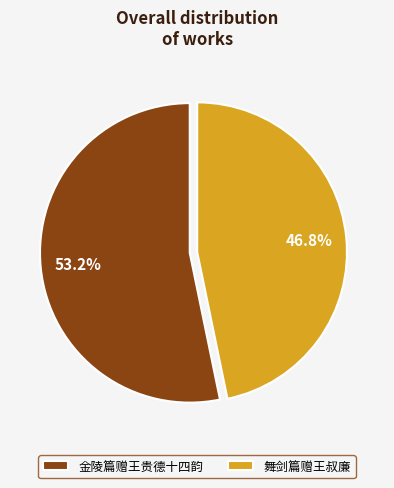

Which slice represents more than half of the pie?

金陵篇赠王贵德十四韵